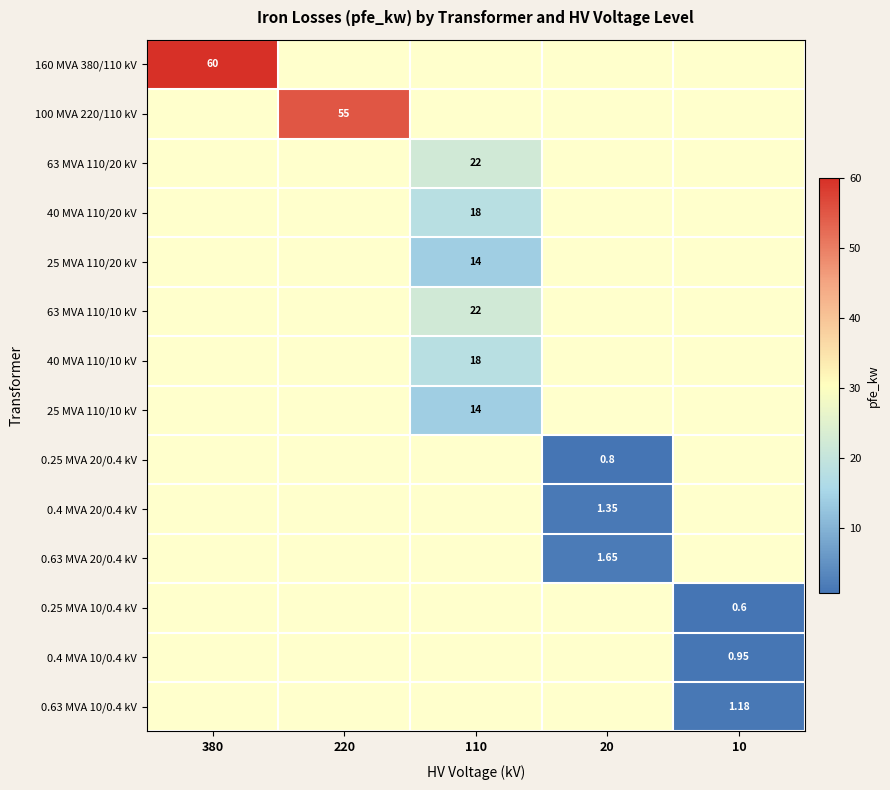

What is the smallest value displayed?

0.6